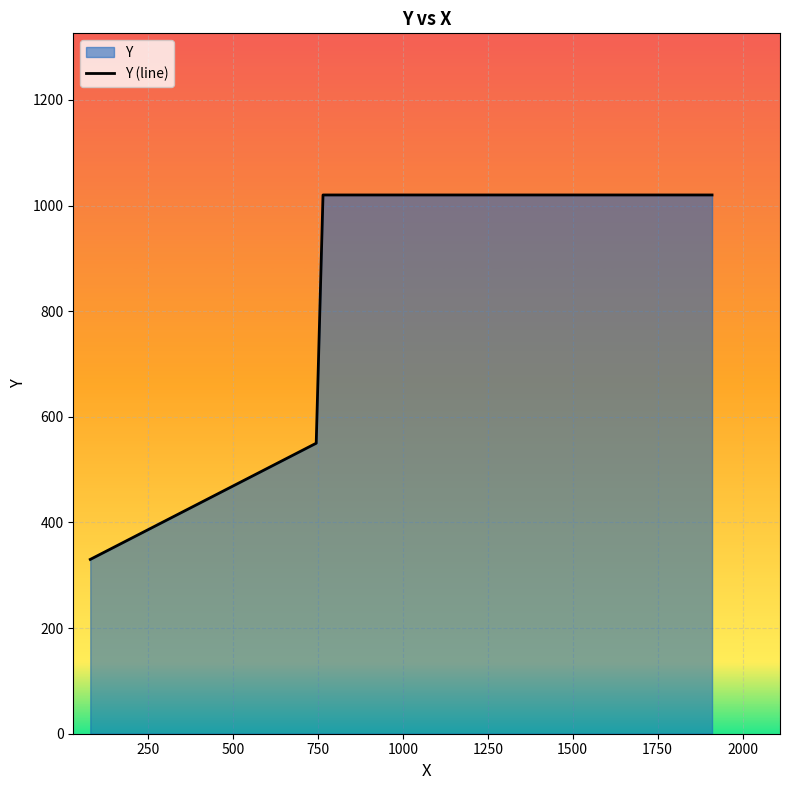

True or false: the data has more than 2 interior local peaks.

False